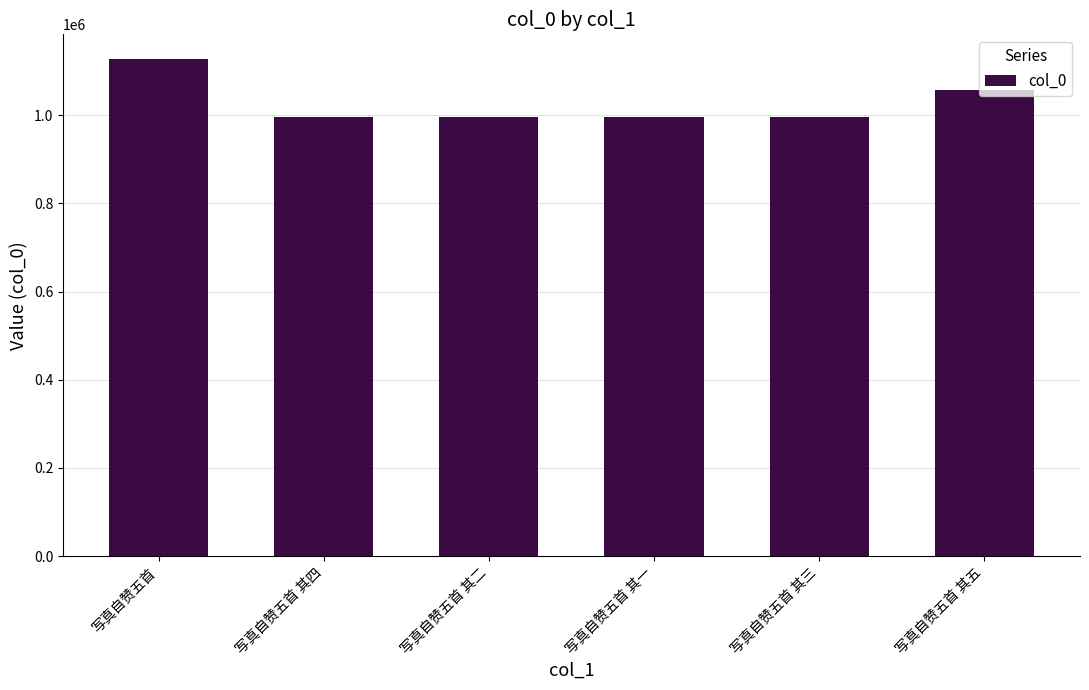

What is the maximum value shown in the chart?

1127063